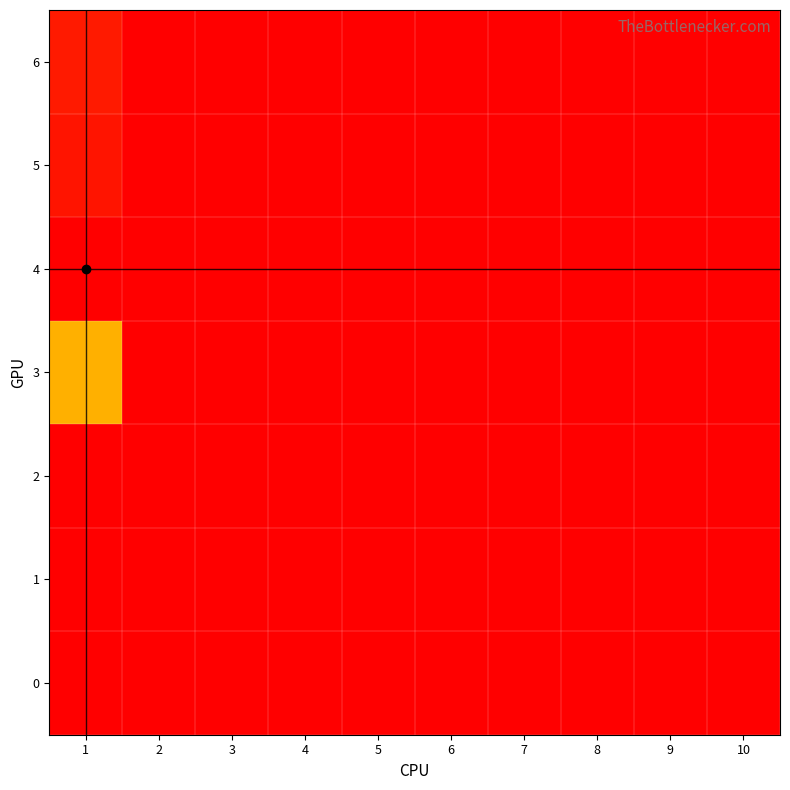

How many categories are shown in the chart?

10